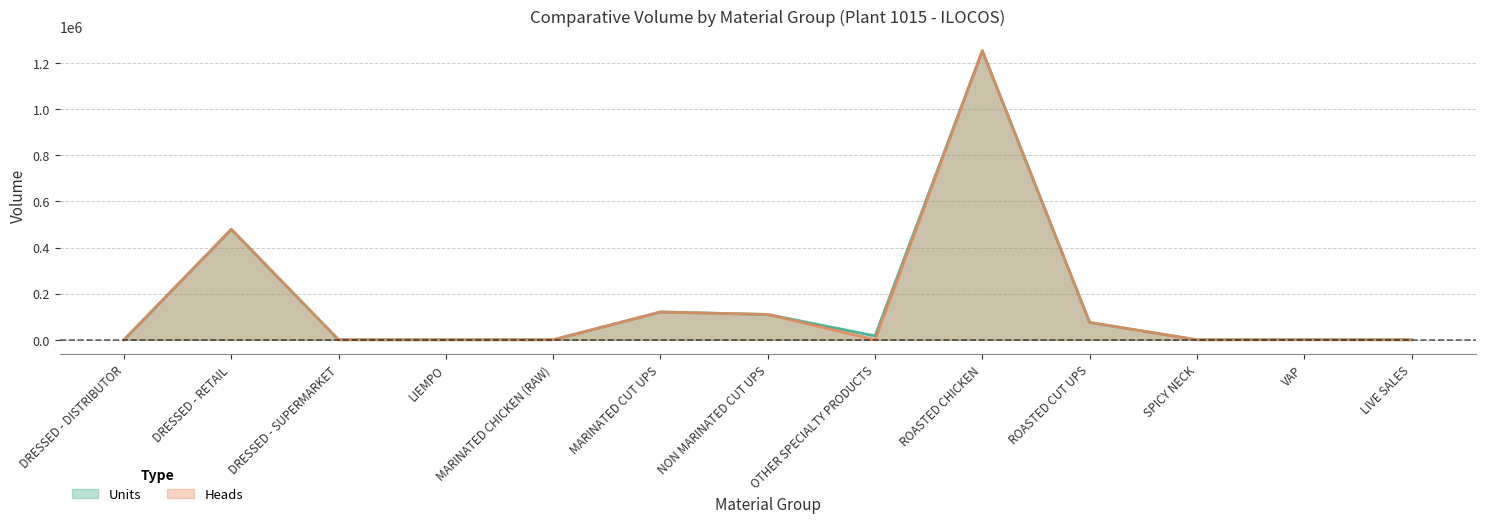

Reading left to right, what are all the values shown in this chart?

Units: 0	478782	0	0	89	120600	109811	17015	1253001	75236	0	960	0
Heads: 0	478782	0	0	89	120596	109805	0	1253001	75234	0	0	0